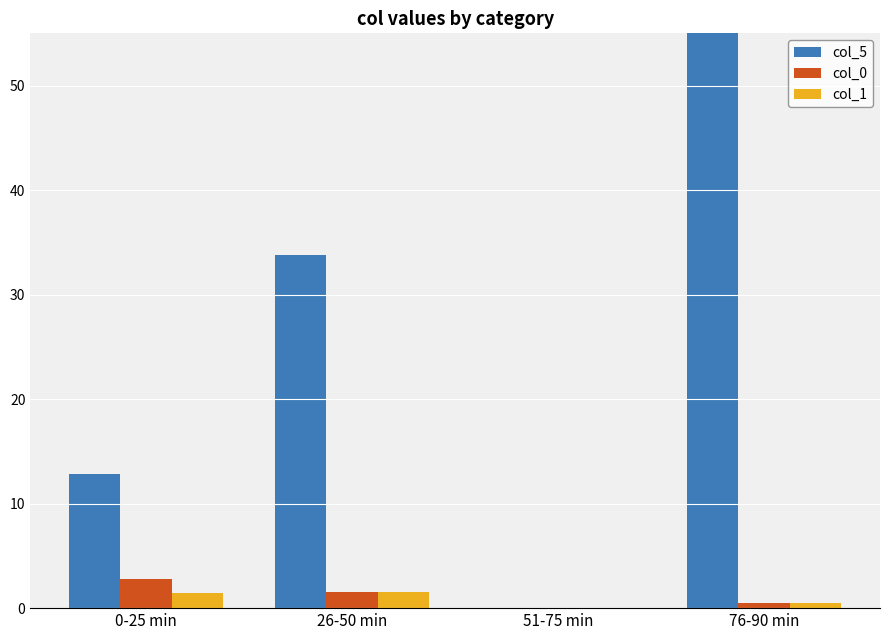

What is the difference between the maximum and minimum values in the col_0 series?

2.8